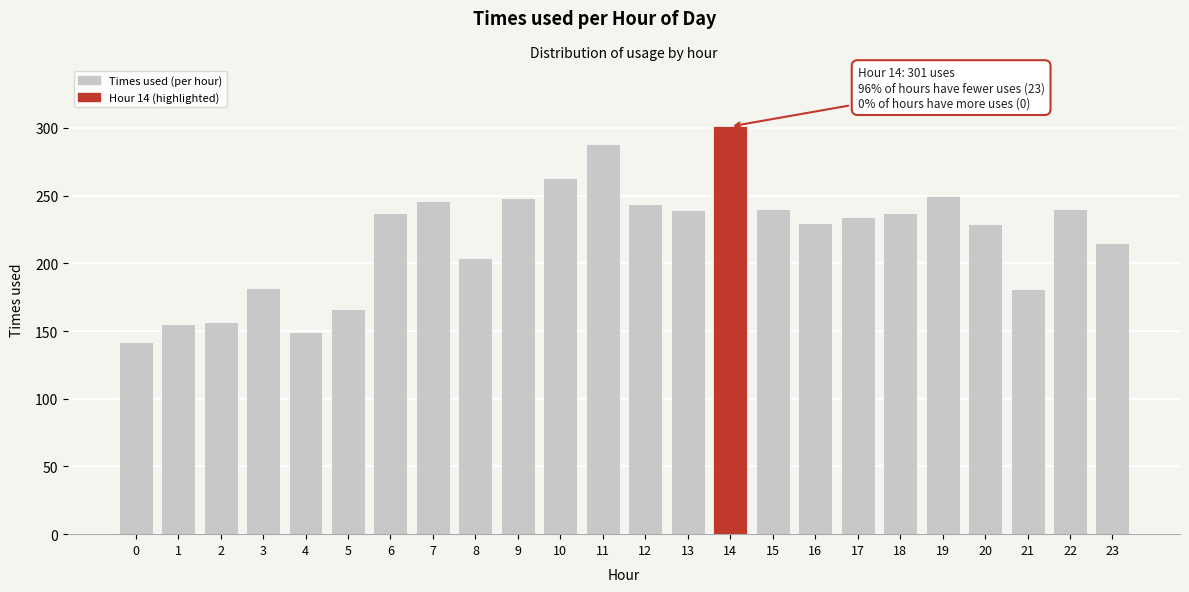

What is the difference between the maximum and minimum values?

159